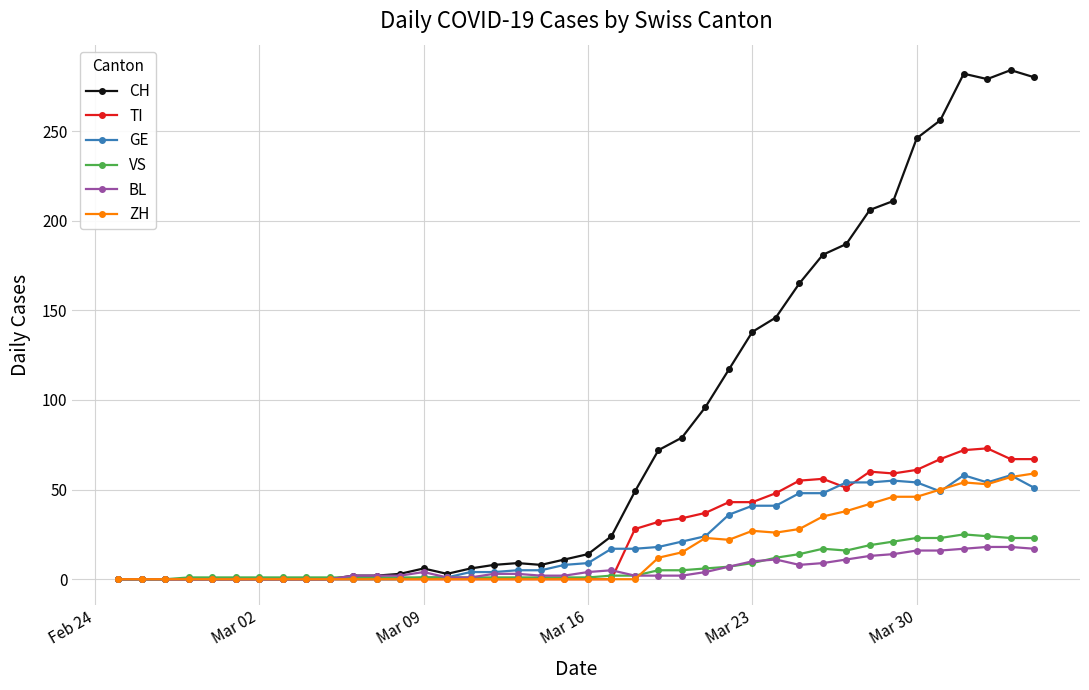

Which series has the widest spread of values?

CH